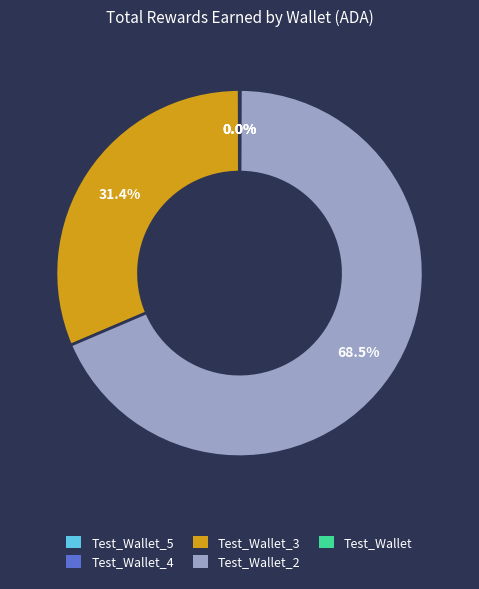

Is there any slice that represents more than half of the pie?

Yes